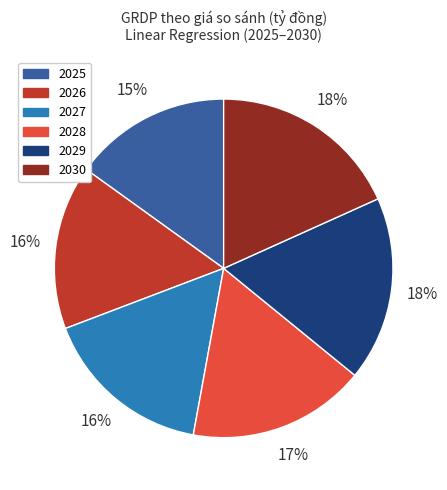

Count the number of slices in the pie.

6